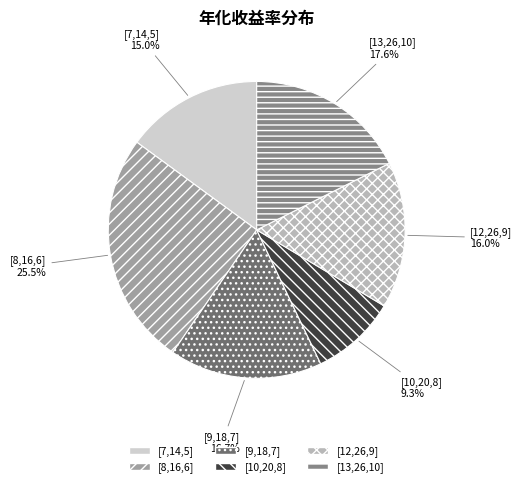

Count the number of slices in the pie.

6